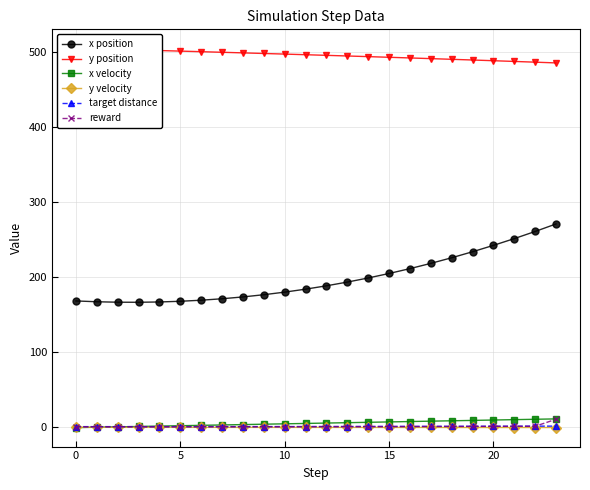

How many series are shown in this chart?

6